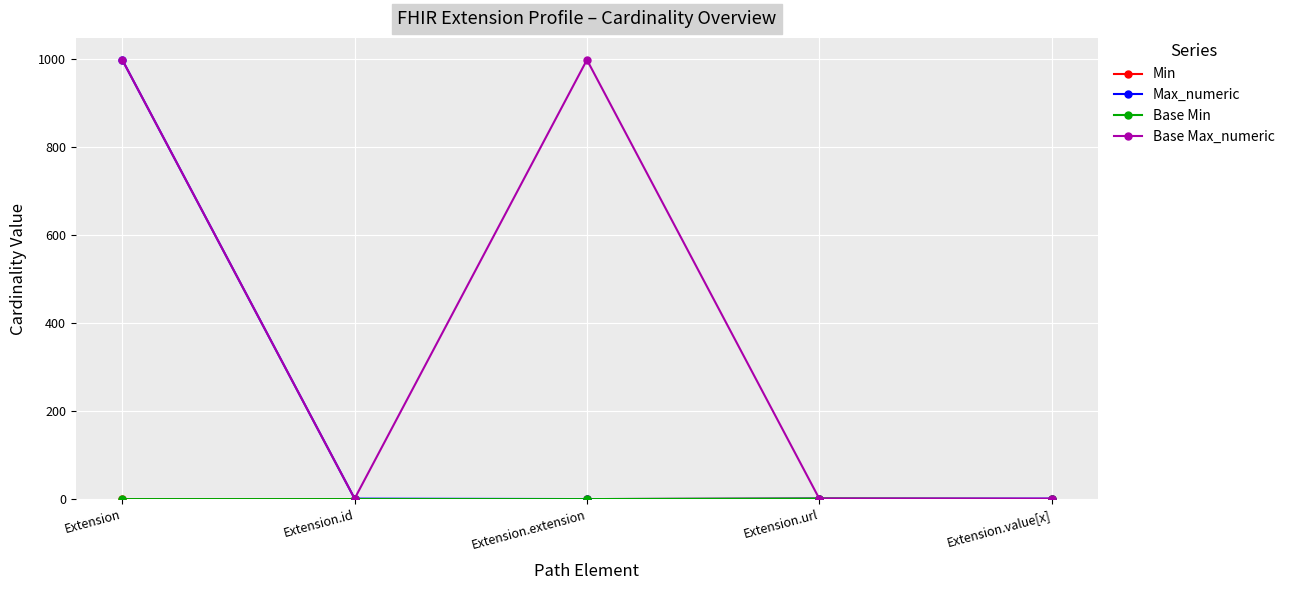

Where is the first local minimum for Max_numeric?

Extension.extension